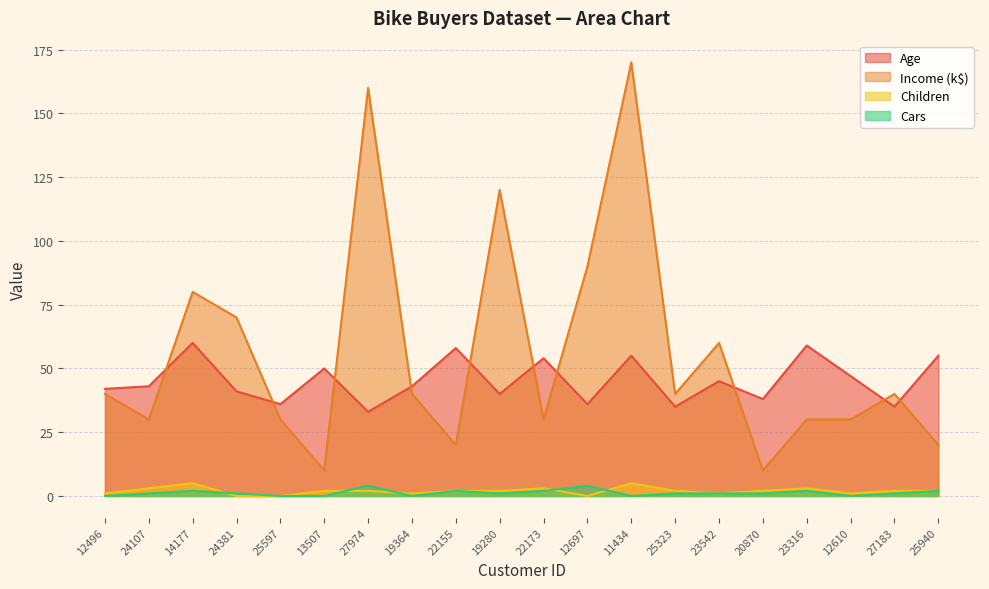

What is the sum of all Age values?

905